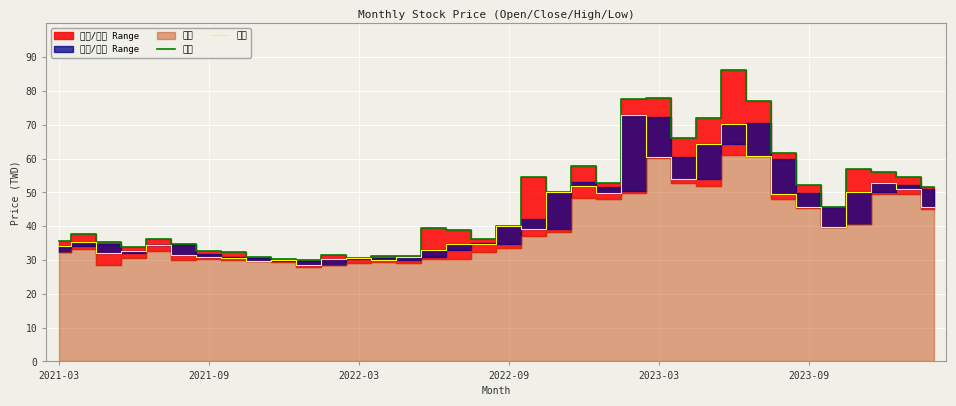

Rank the series at 23 from highest to lowest value.

最高, 收盤